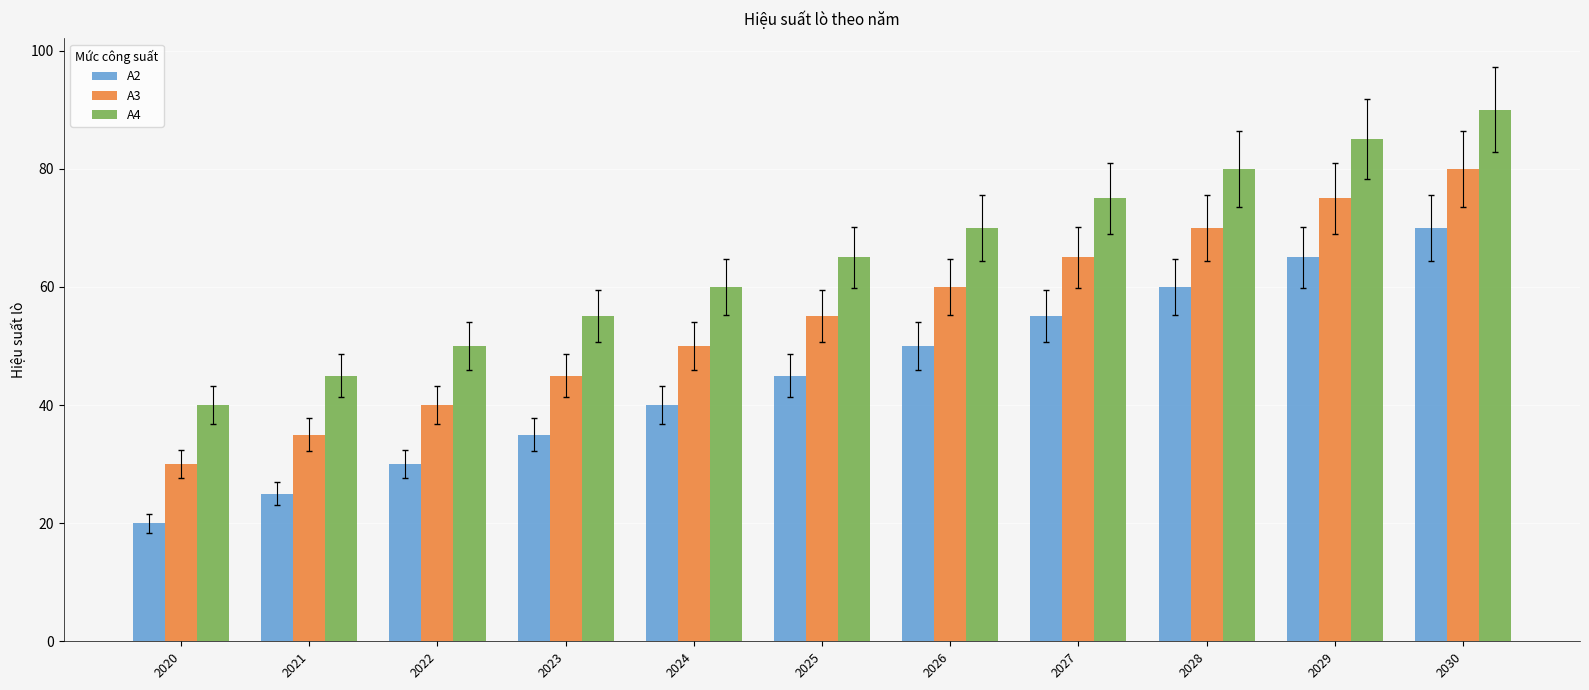

The A2 series shows 45 at 2025. True or false?

True